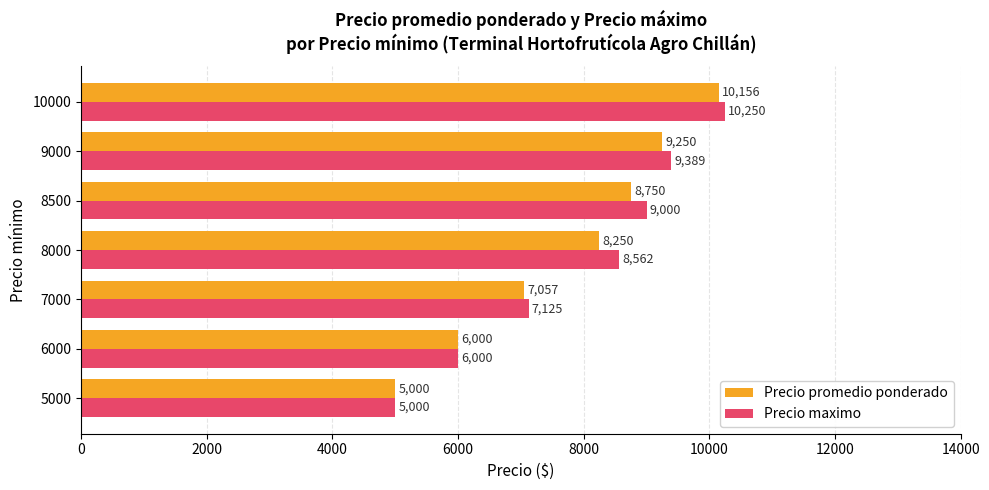

What are all the series names shown in the legend?

Precio promedio ponderado, Precio maximo